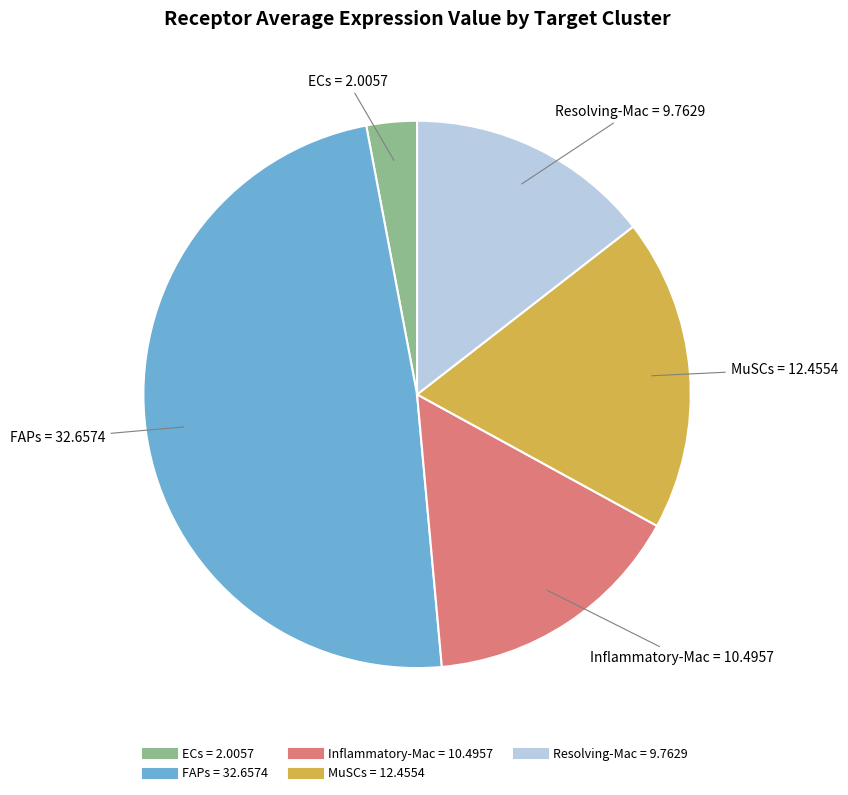

What is the ratio of the value at Resolving-Mac to the value at ECs?

4.9